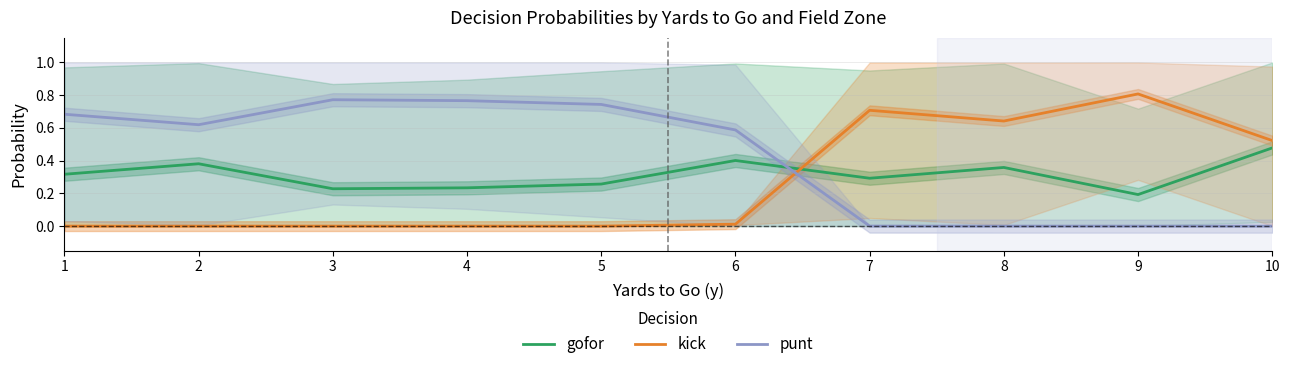

How many lines are shown in the chart?

3